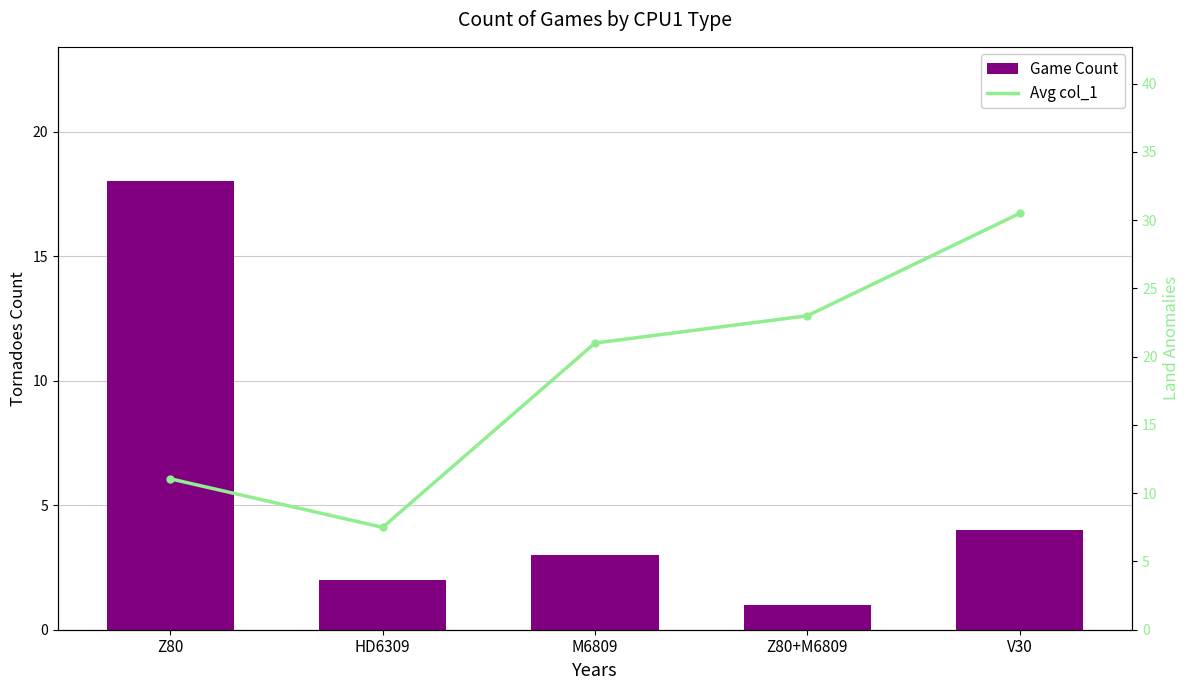

How many series are shown in this chart?

2